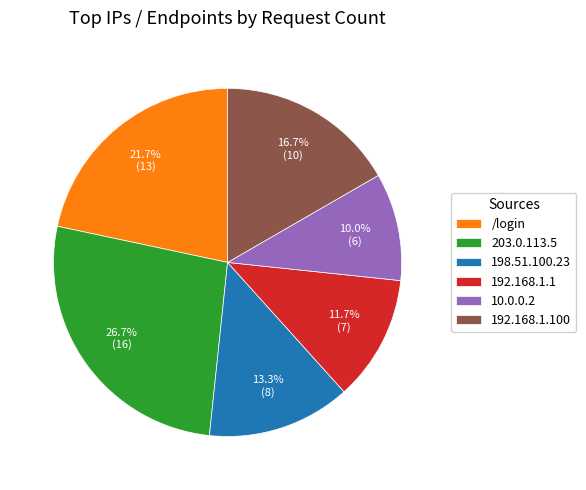

To the nearest percent, what is the average slice percentage?

17%